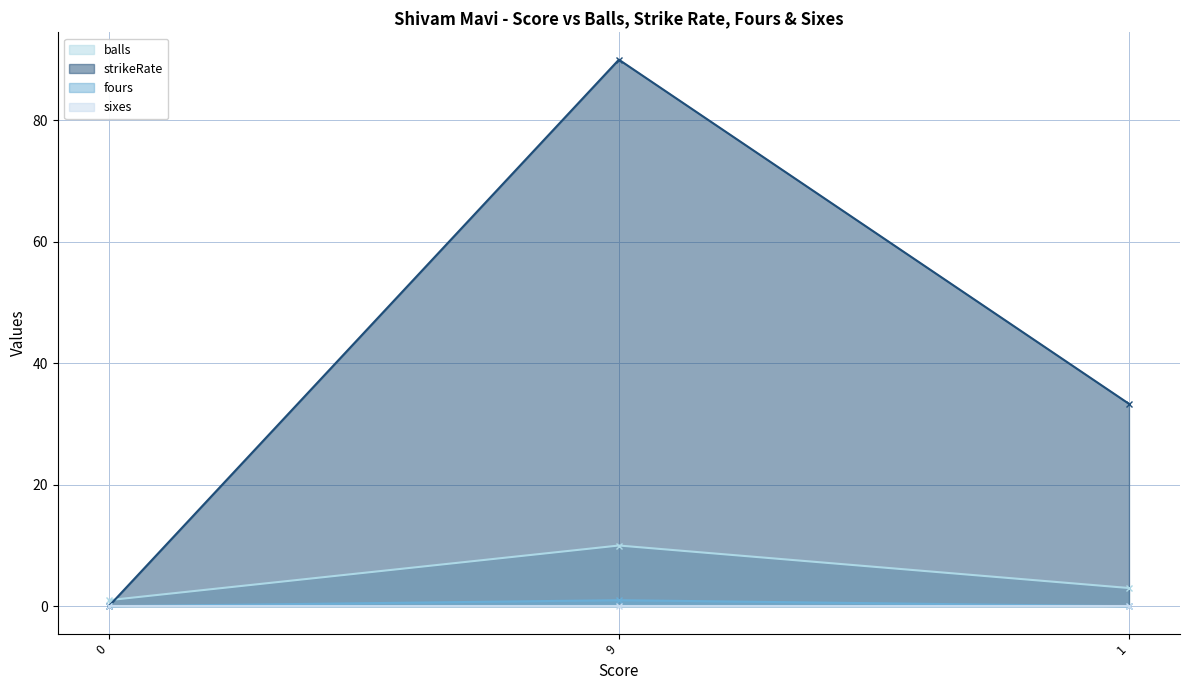

What is the average value of the strikeRate series?

41.1